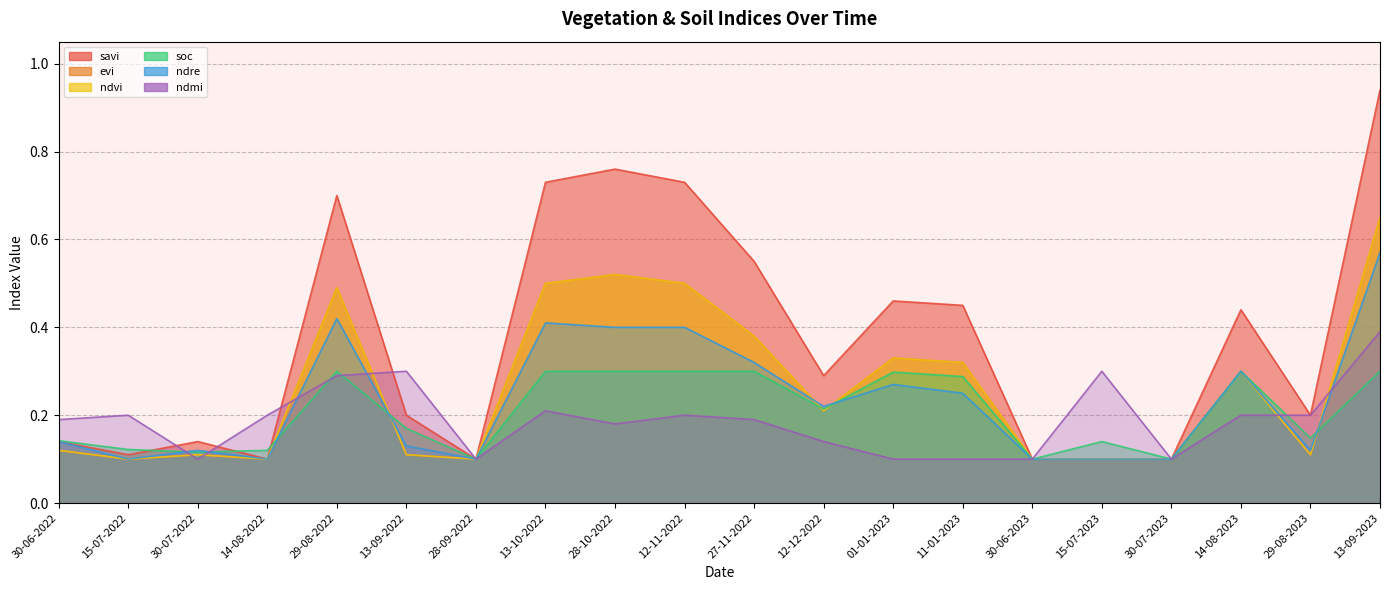

At which category is the sum across all series the highest?

13-09-2023